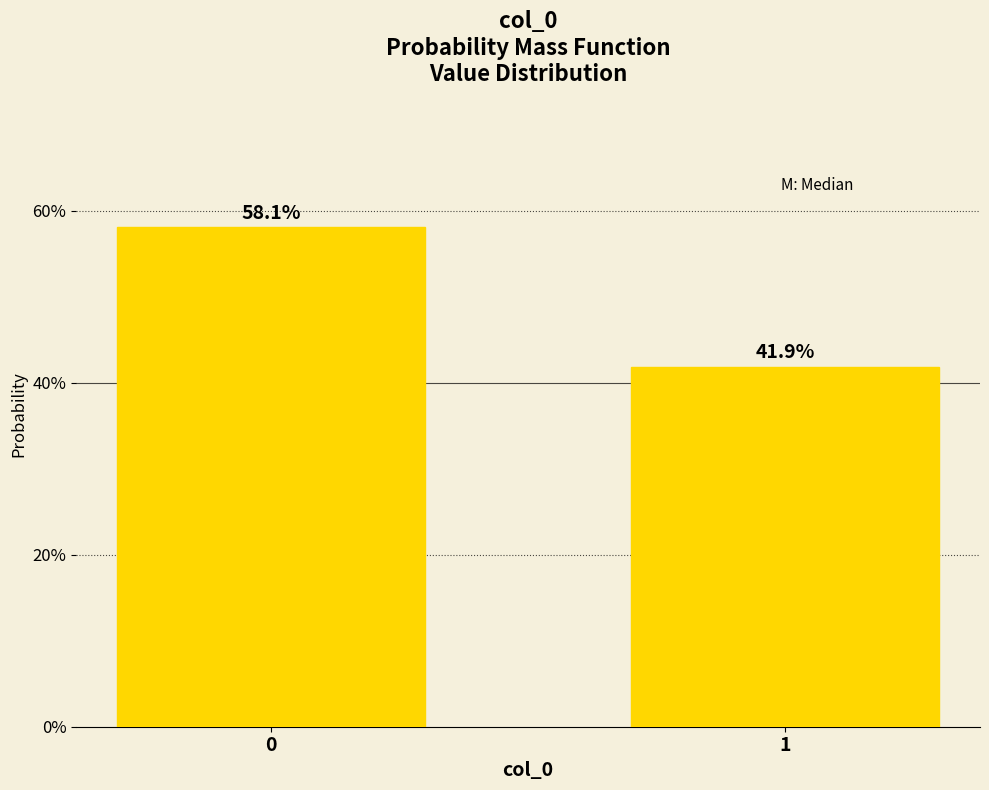

Reading left to right, transcribe all the data shown in this chart.

58.1	41.9